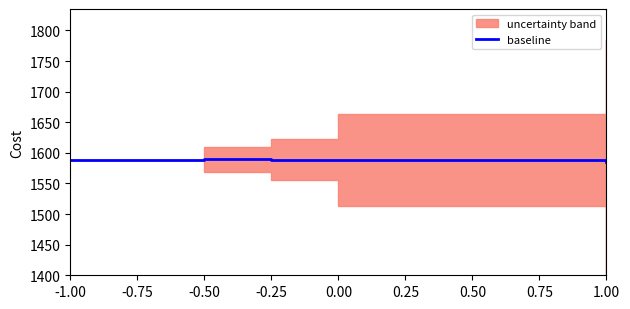

List the labels in order of value, largest first.

-0.50, -1.00, -0.25, 0.00, 1.00